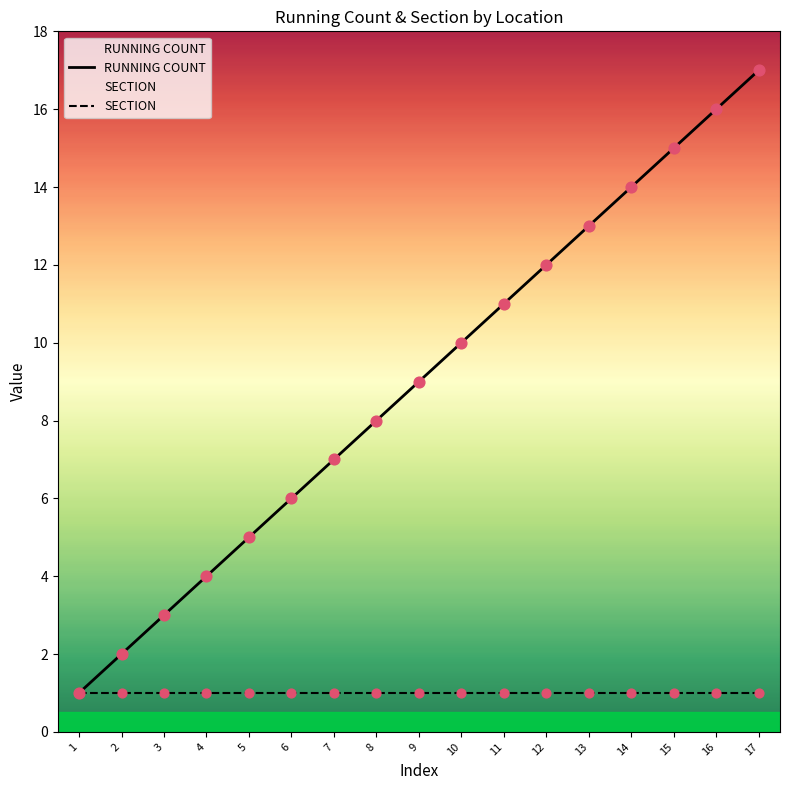

Which series has the largest Y range (max minus min)?

RUNNING COUNT